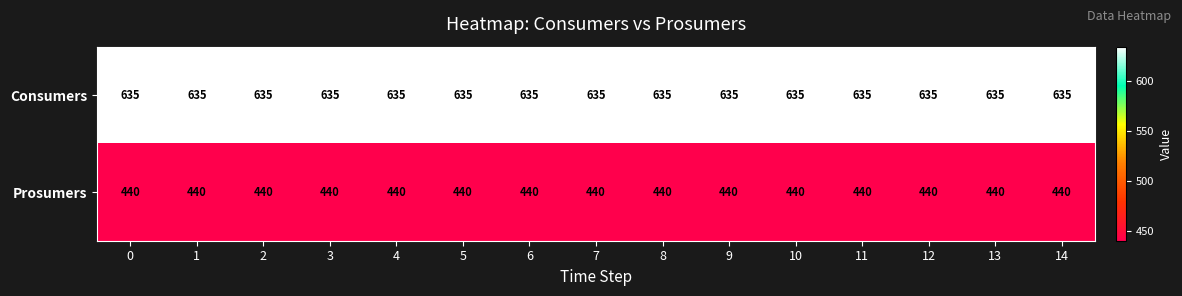

True or false: Prosumers has a value of 440 at 12.

True